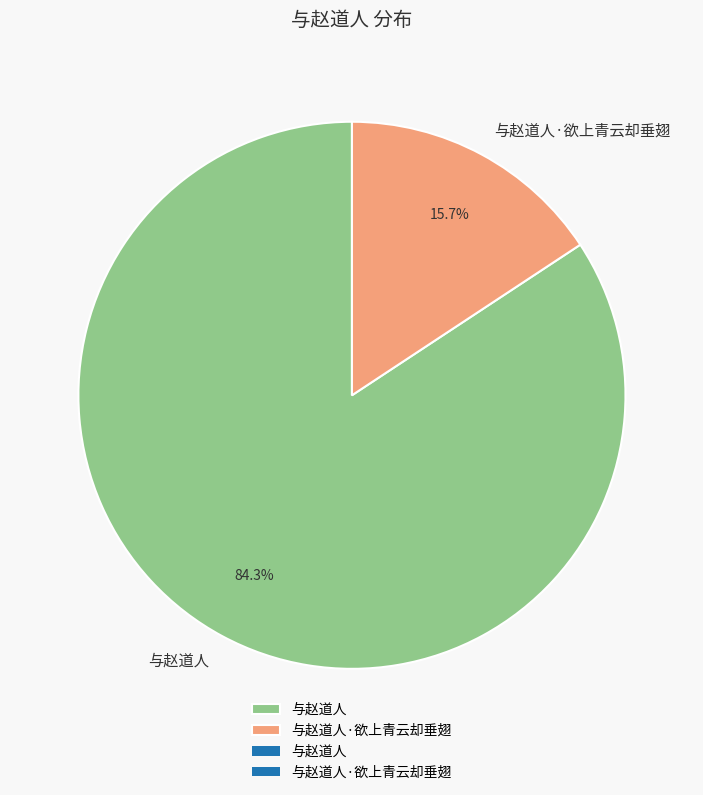

To the nearest percent, what is the combined percentage of 与赵道人 and 与赵道人·欲上青云却垂翅?

100%